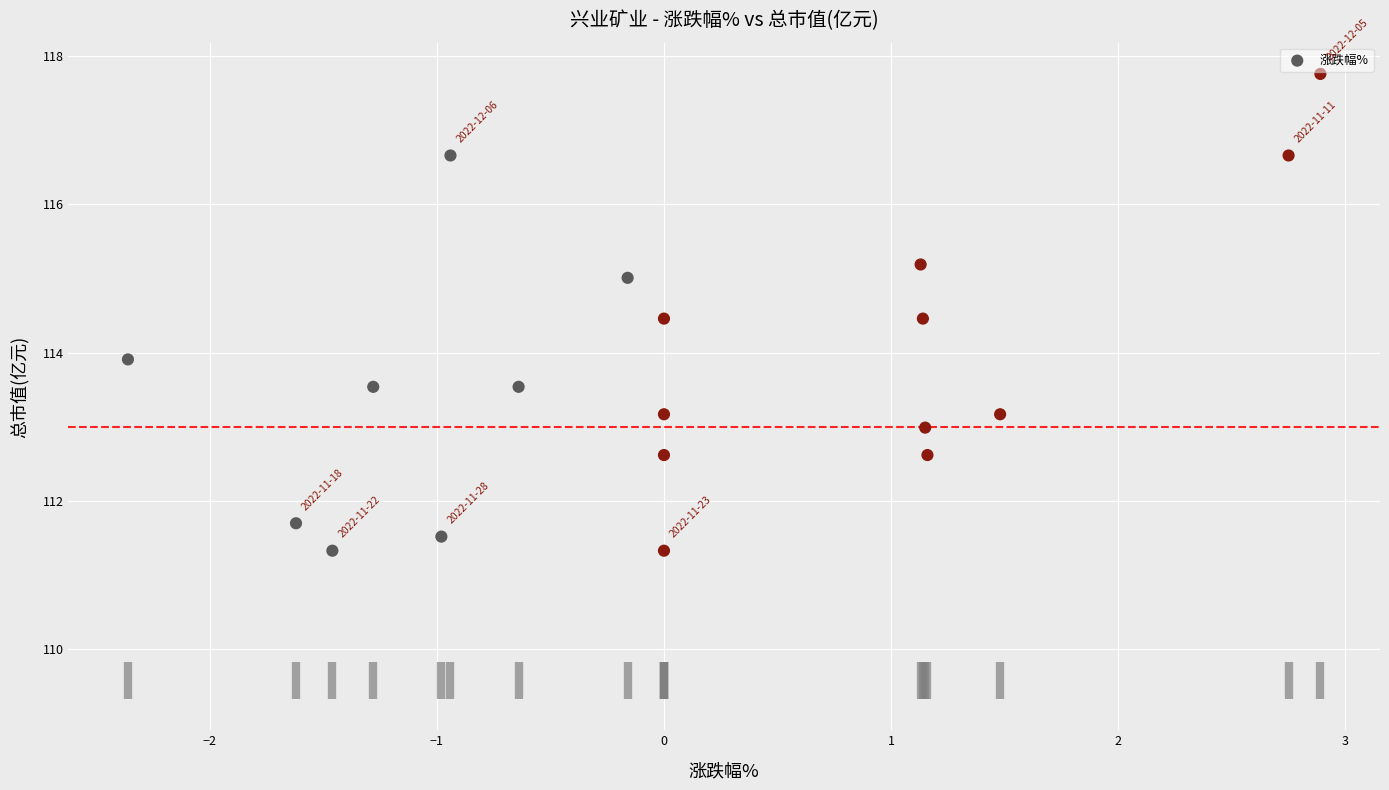

What is the range of X values (max minus min)?

5.2